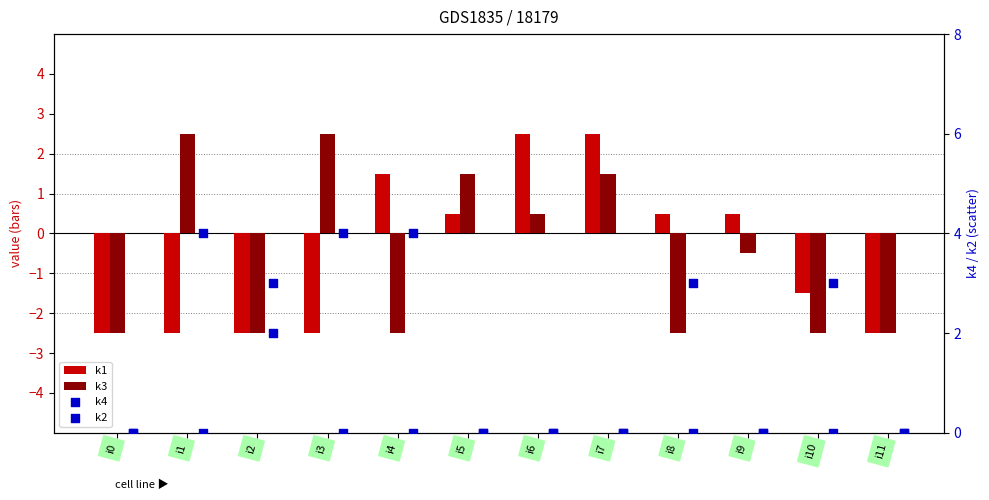

At how many categories does at least one series exceed 3?

3